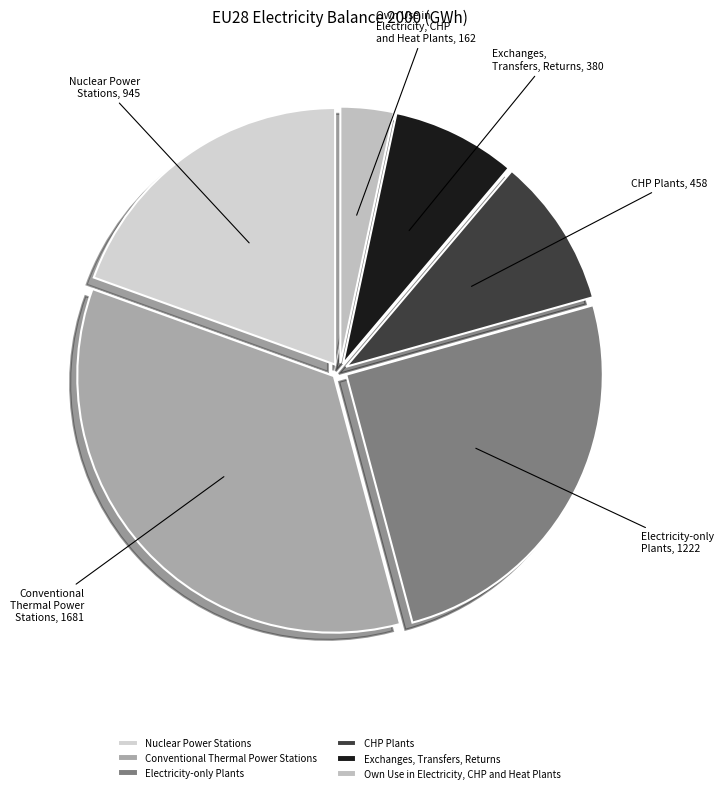

Is it true that Conventional Thermal Power Stations is 48% of the pie?

False